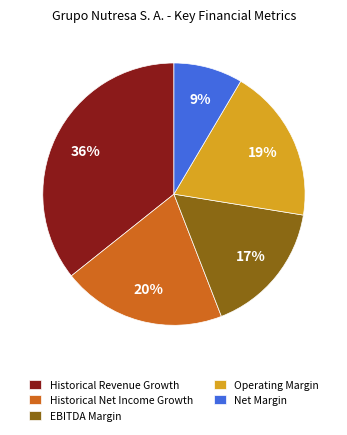

To the nearest percent, what portion does Historical Net Income Growth represent?

20%